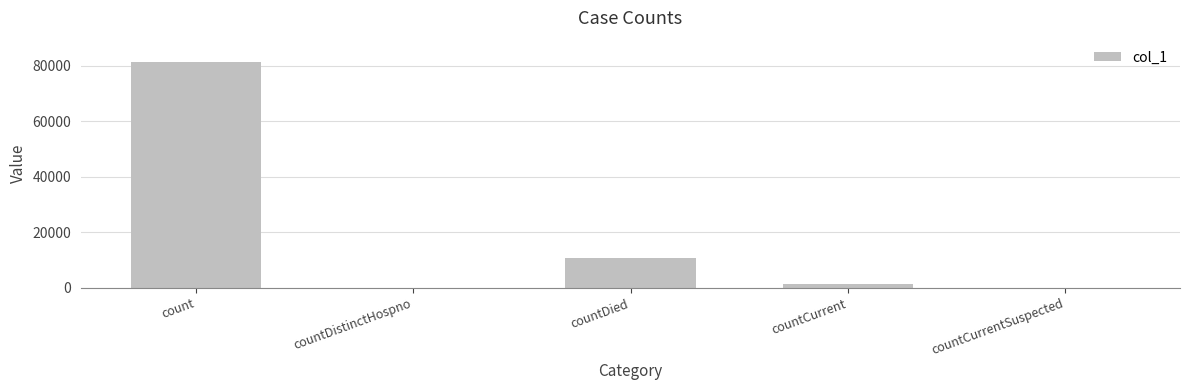

What is the sum of all values?

93509